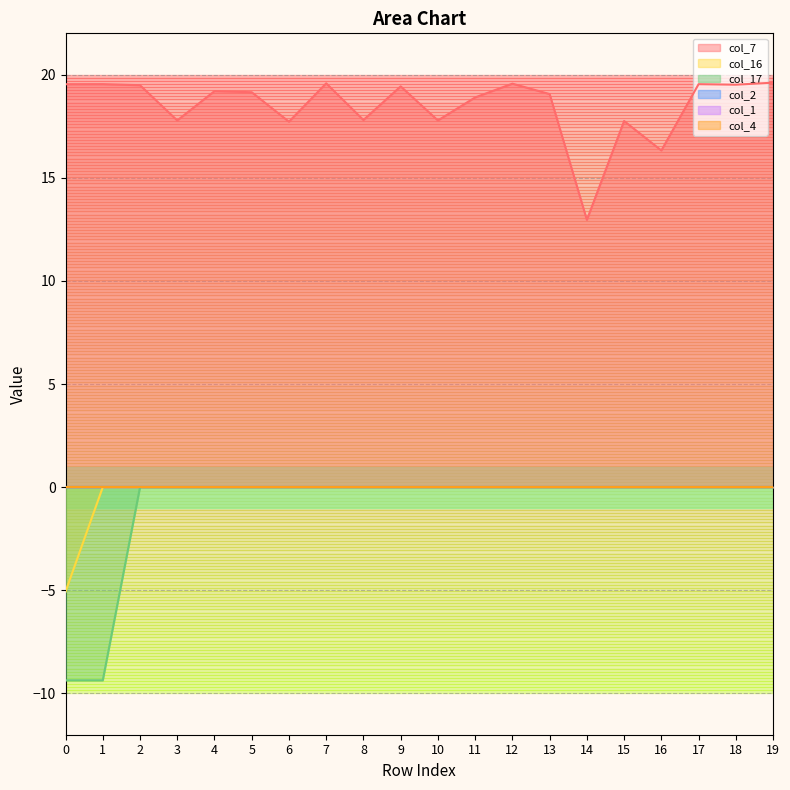

Read the col_7 value at 16.

16.3